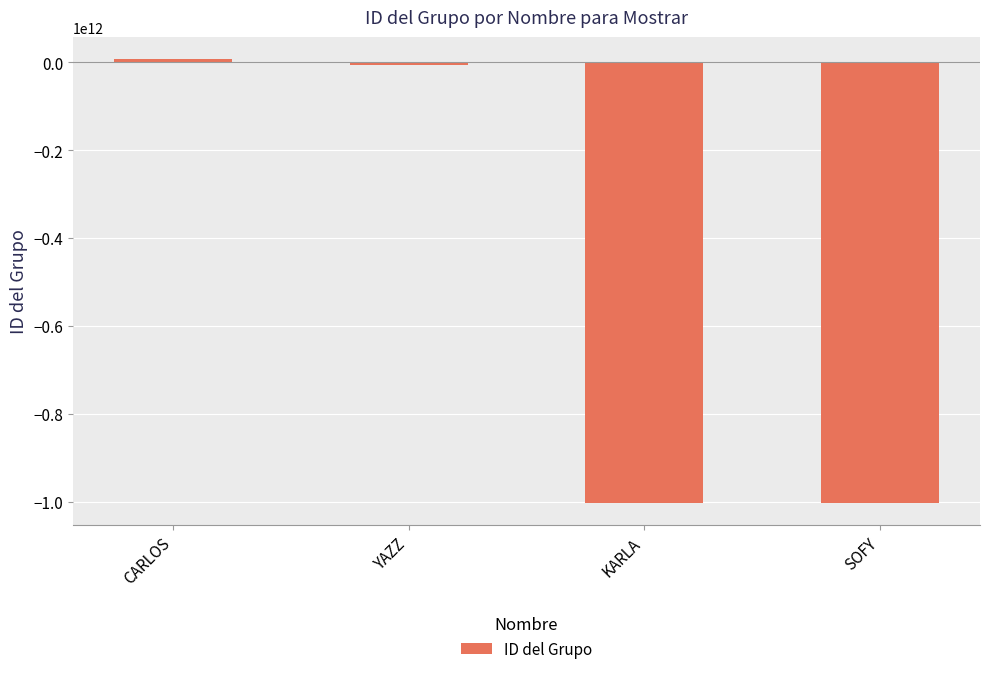

What is the sum of all values?

-2002451908033